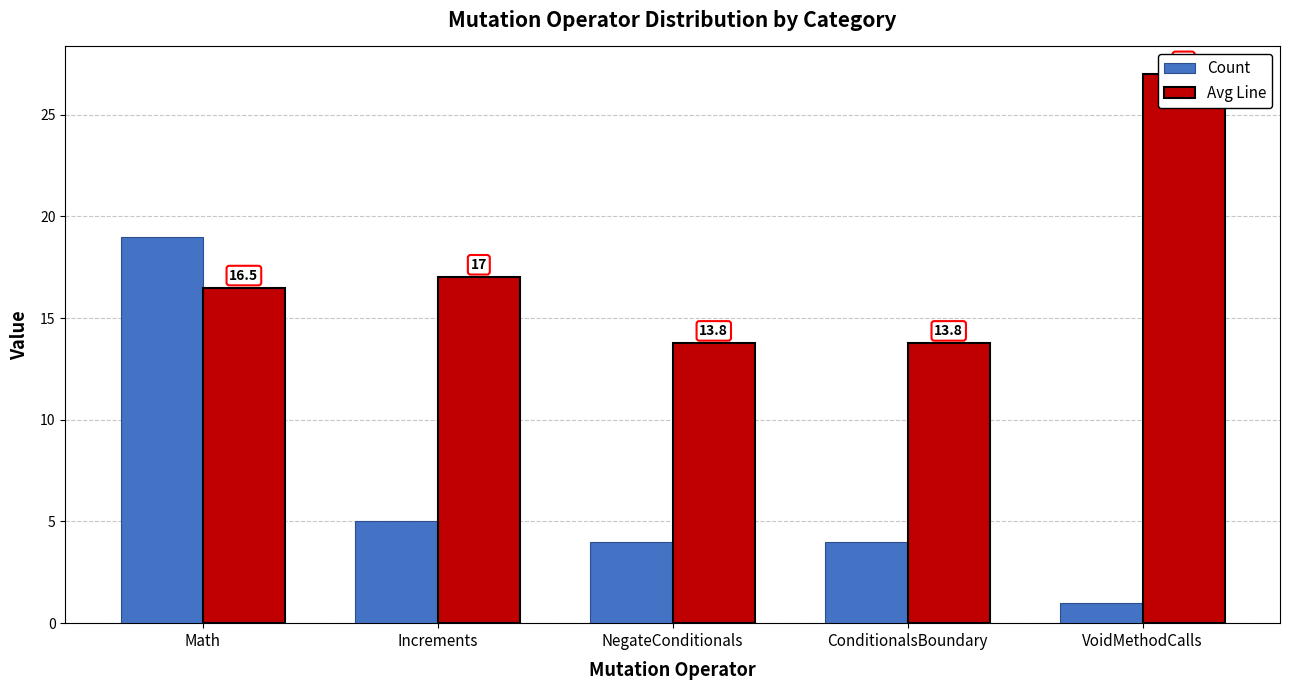

Reading left to right, transcribe all the data shown in this chart.

Count: 19.0	5.0	4.0	4.0	1.0
Avg Line: 16.5	17.0	13.8	13.8	27.0